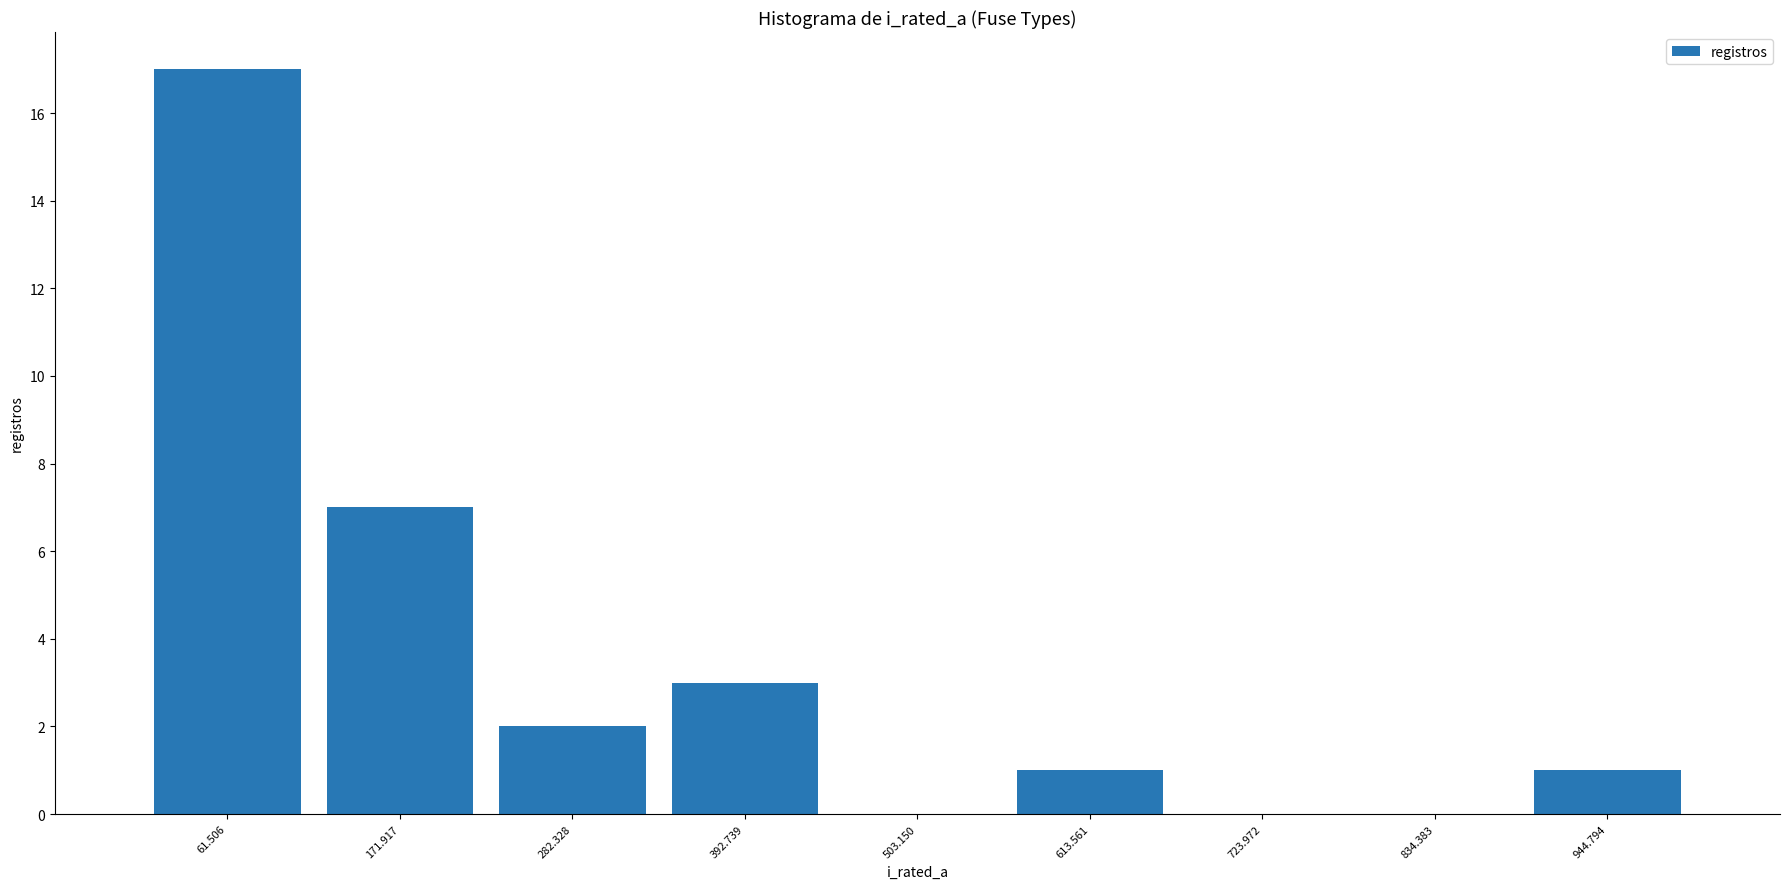

Which range on the x-axis has the tallest bar?

0 to 120